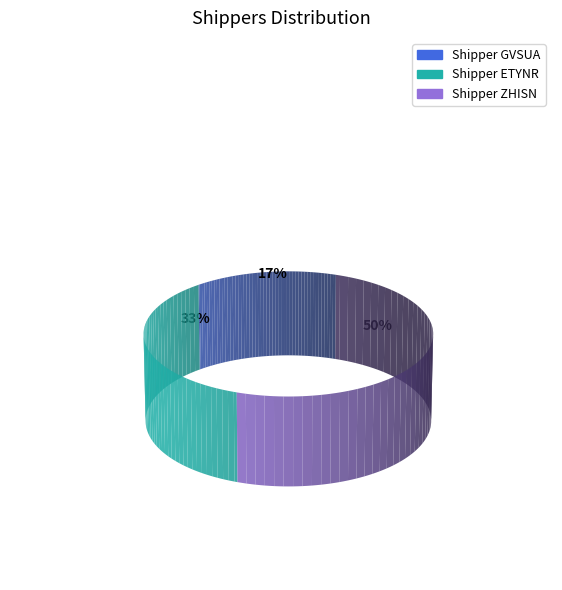

Combined, do Shipper ETYNR and Shipper ZHISN account for over 50%?

Yes